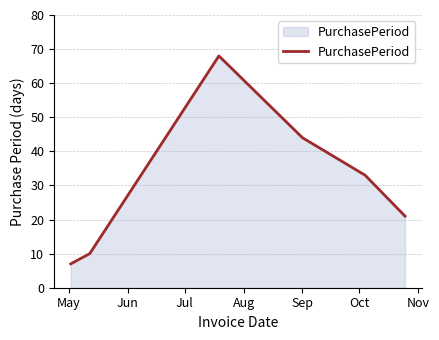

What is the difference between the maximum and second lowest values?

58